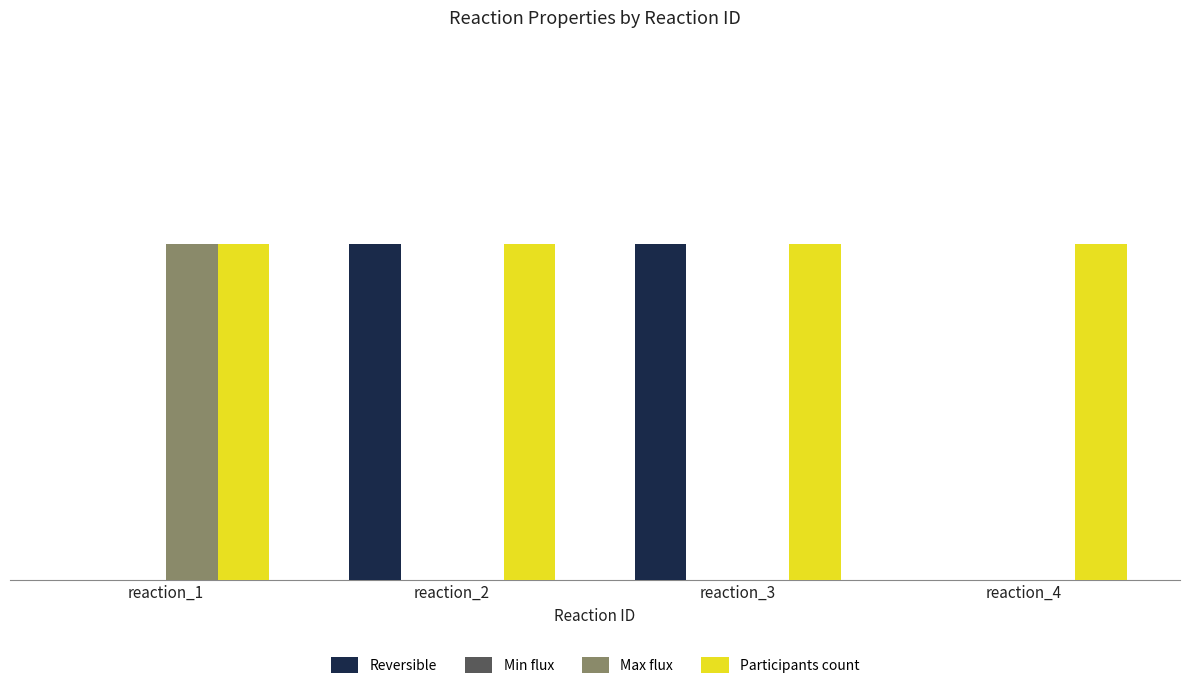

Which series changed the most between reaction_2 and reaction_4?

Reversible